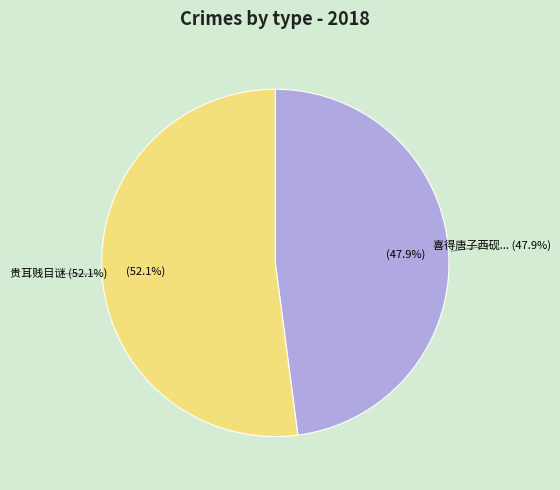

Which category has the biggest portion of the pie?

贵耳贱目谜